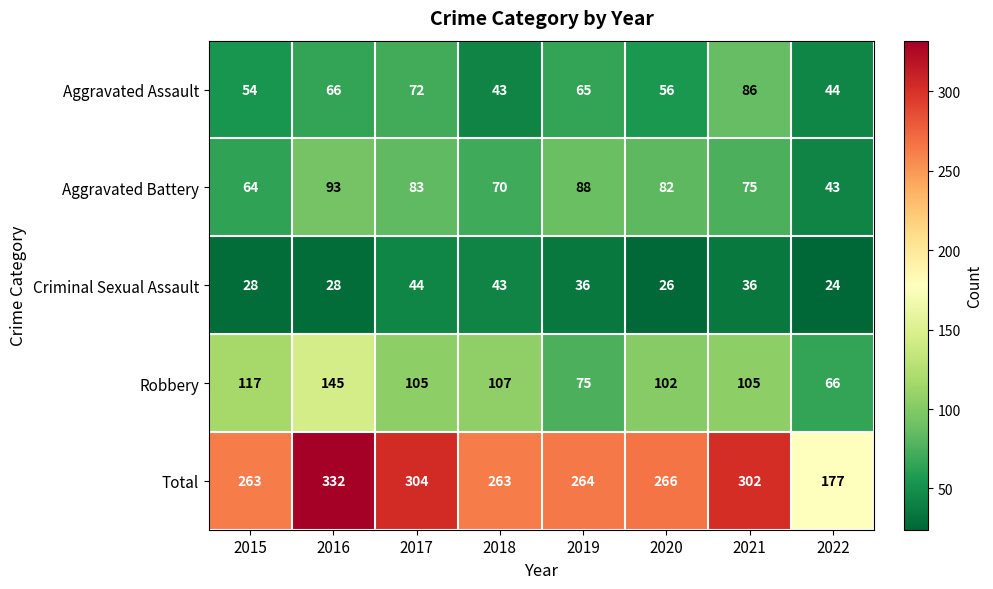

Which series has the widest spread of values?

Total